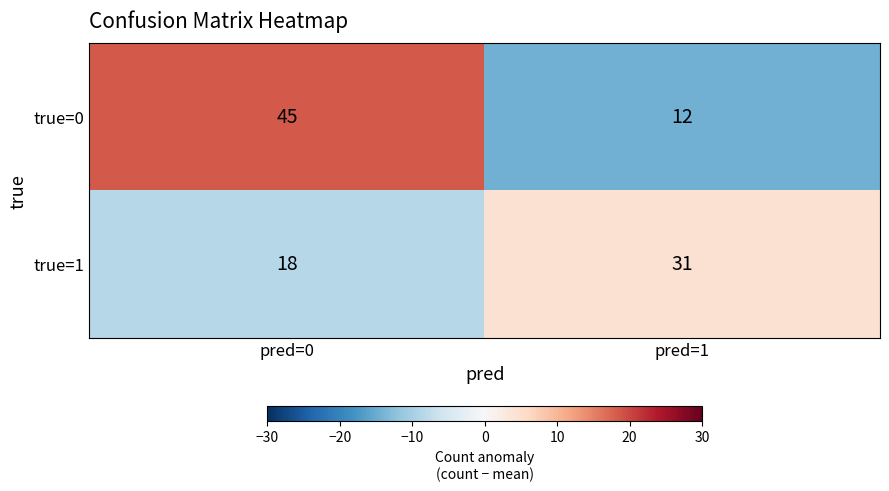

At which category is the sum across all series the highest?

pred=0